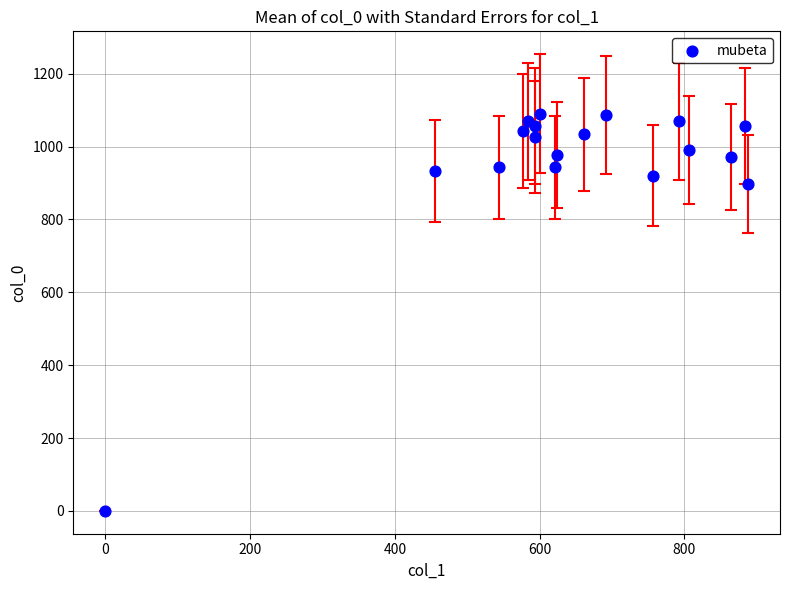

What Y value in the scatter plot is closest to 545?

896.7